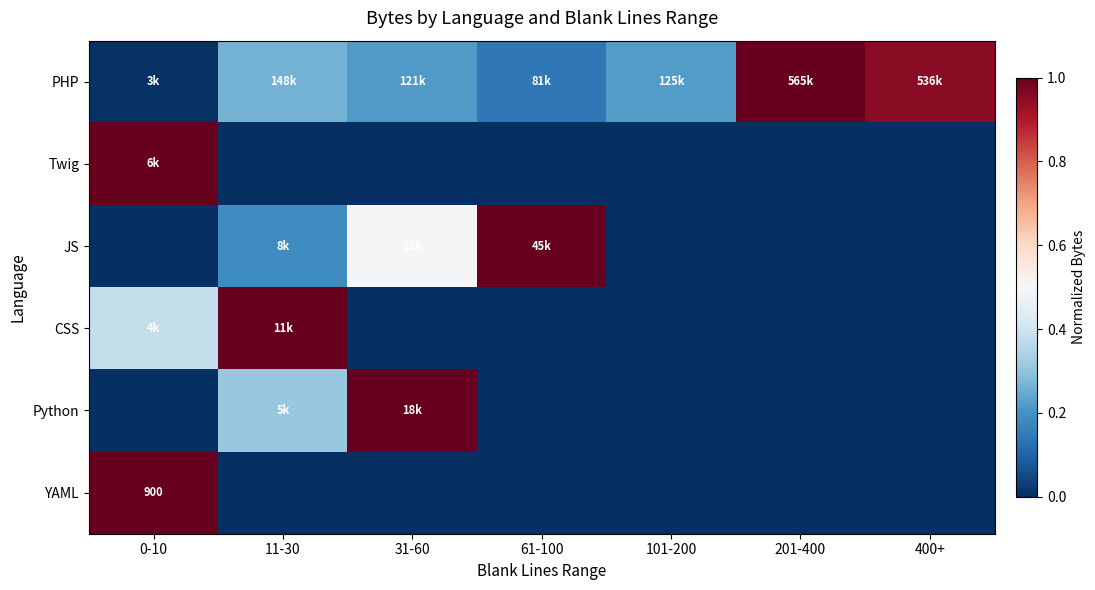

Count the number of data series in this chart.

6